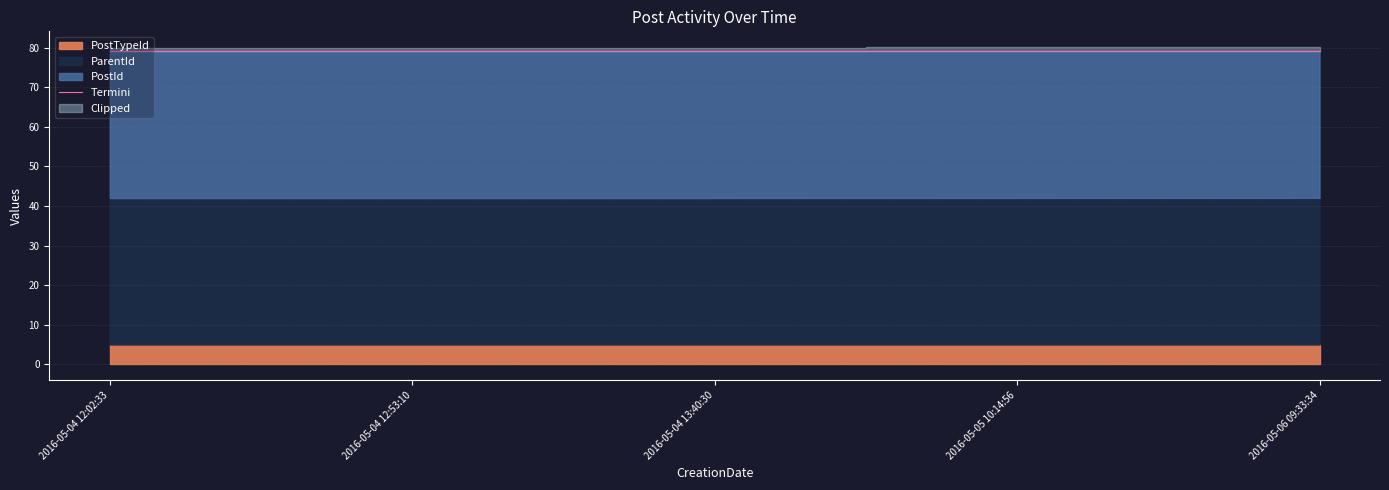

How many lines are shown in the chart?

1